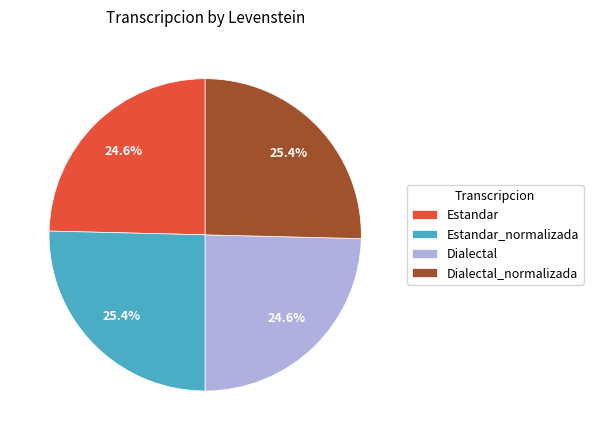

Is there any slice that represents more than half of the pie?

No